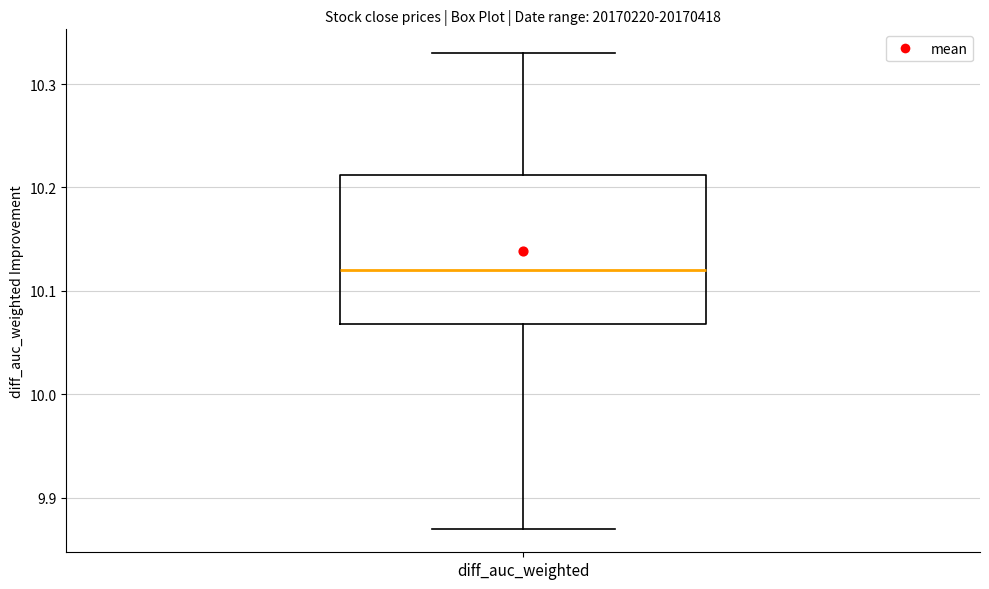

Read this box plot against the y-axis: the position of the median line, the range covered by the box, and the ends of both whiskers. The values are not printed on the chart, so give them approximately, as read against the axis.

median 10.12, box 10.07 to 10.21, whiskers 9.87 to 10.33